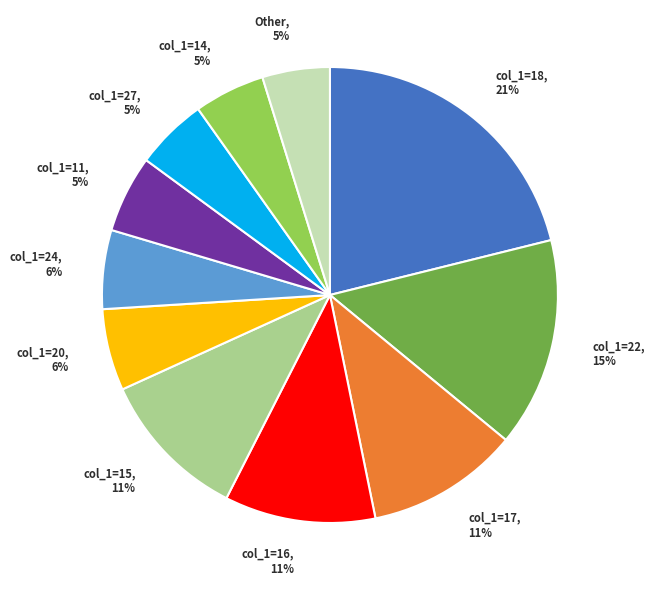

Is the sum of col_1=16, 11% and col_1=22, 15% greater than half?

No